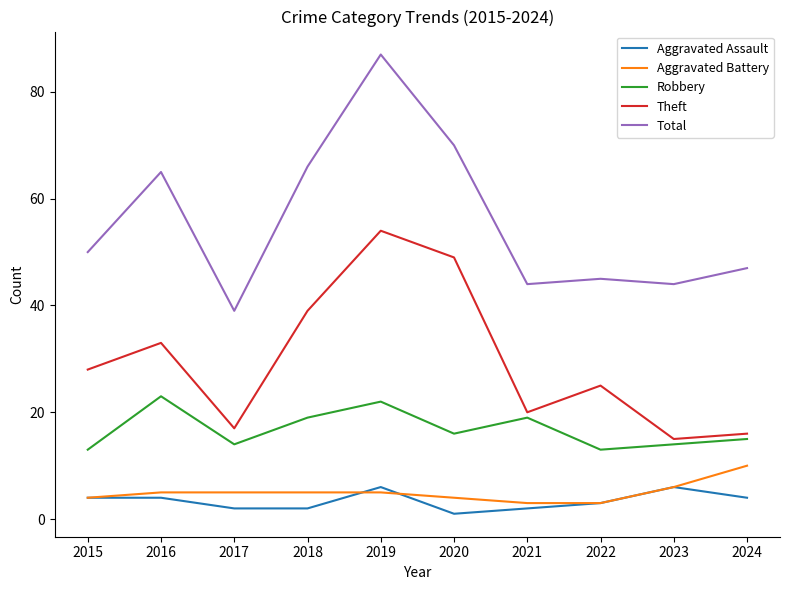

Which series has the widest spread of values?

Total